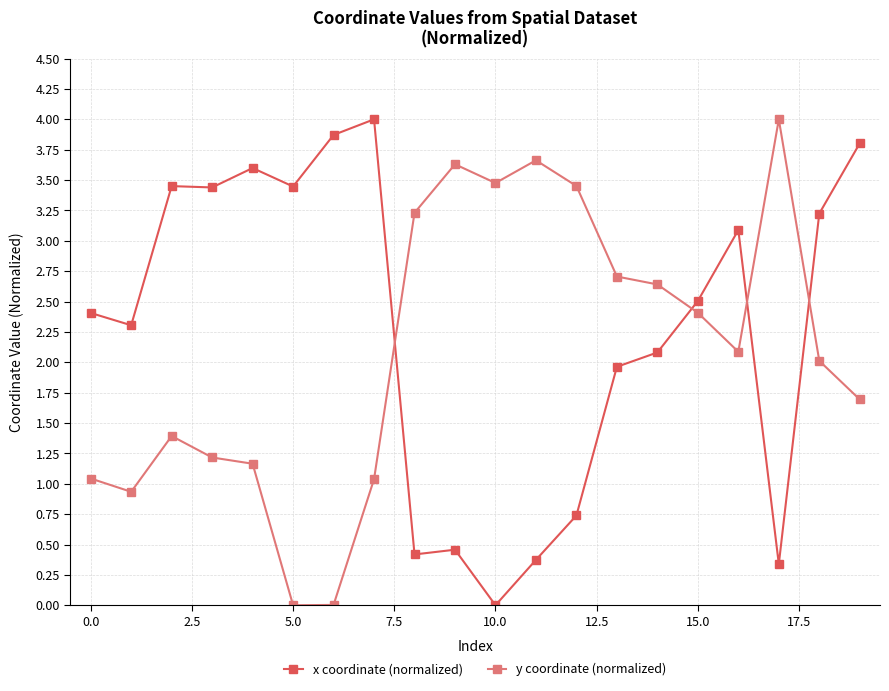

True or false: y coordinate (normalized) has more than 2 points higher than both neighbors.

True